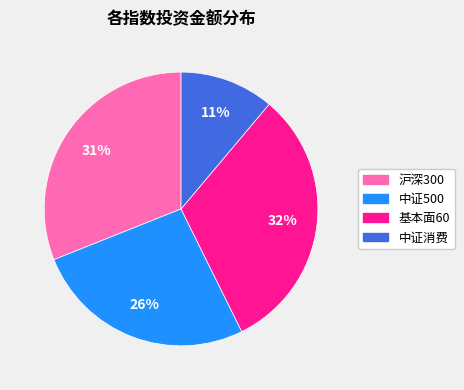

Count the number of slices in the pie.

4